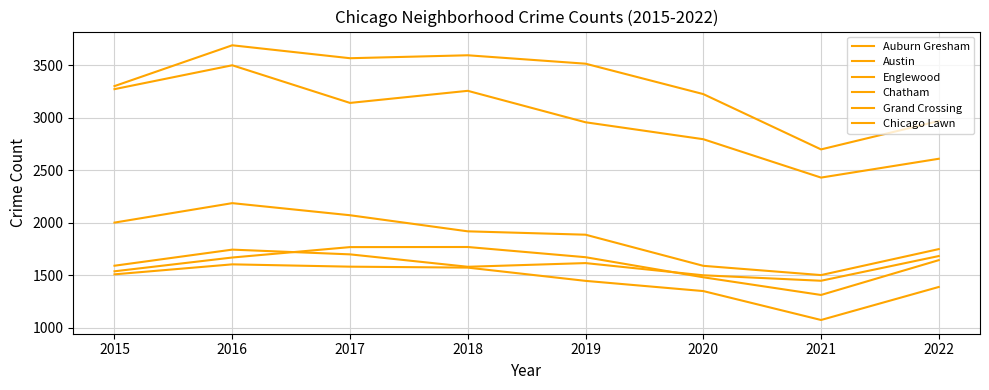

Does the chart have visible grid lines?

Yes